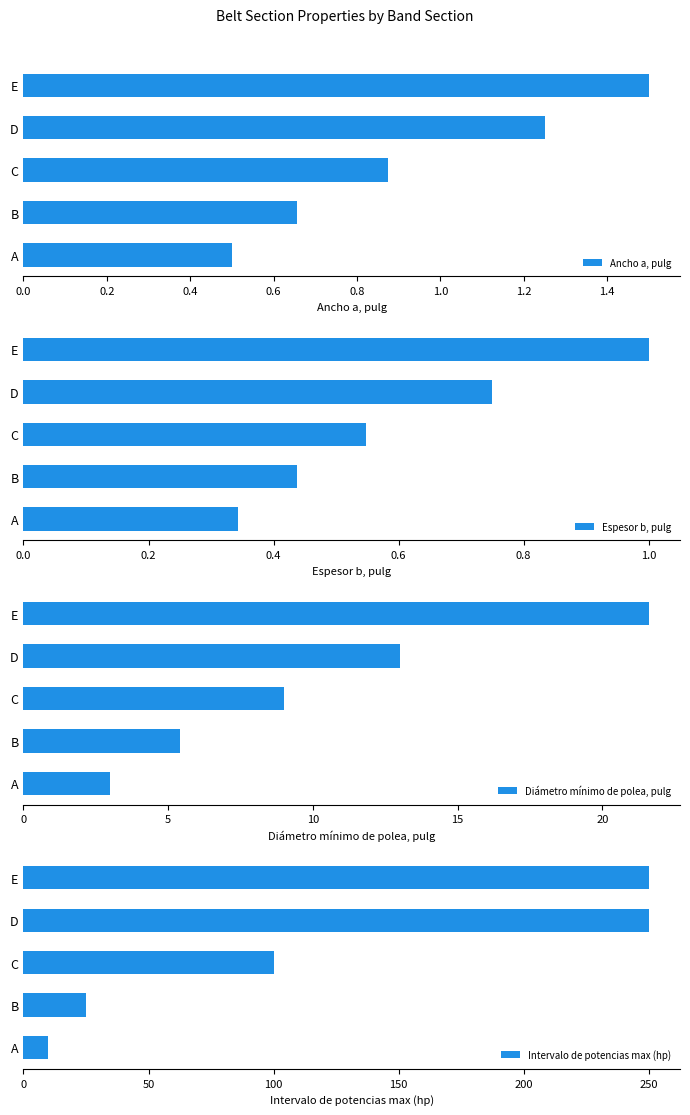

Where is Intervalo de potencias max (hp) nearest to the value 130?

C